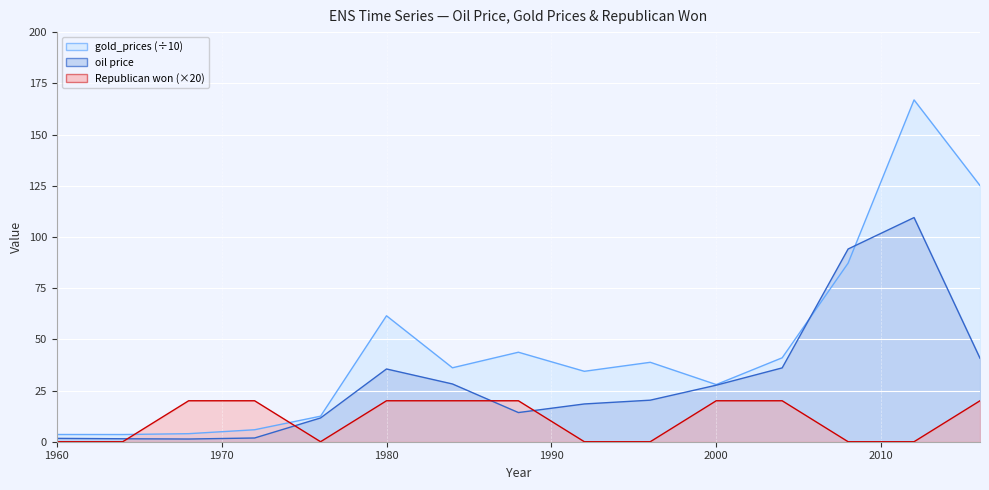

What is the value of the Republican won point at the 6th from the left?

20.0